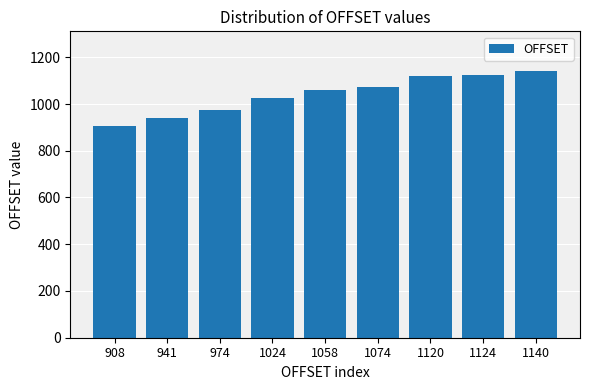

Which label corresponds to the smallest value in the chart?

908